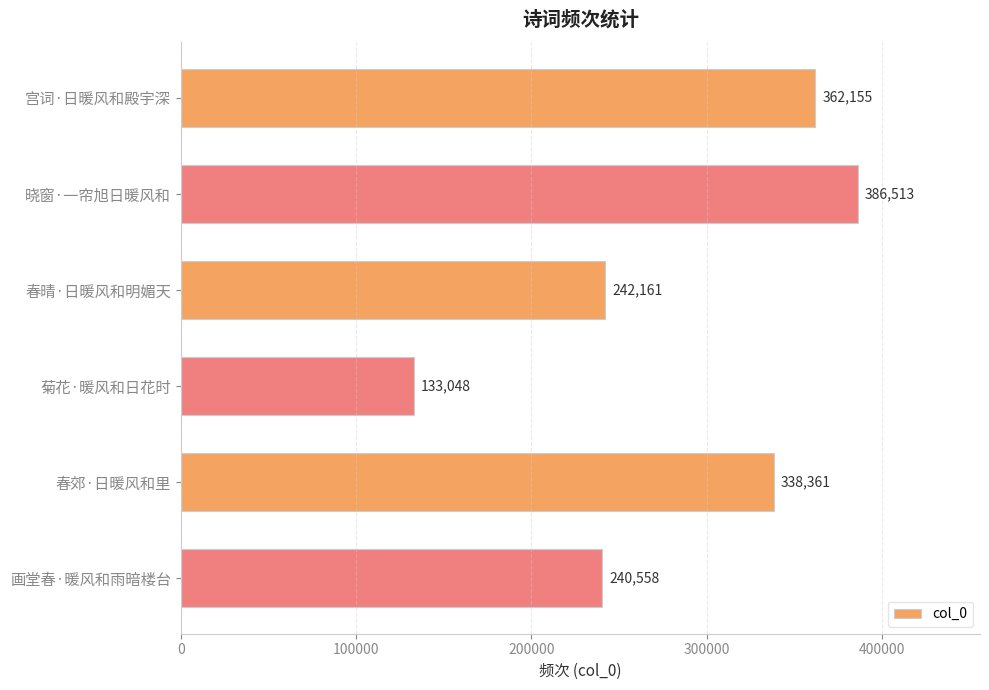

How many bars are there in total?

6